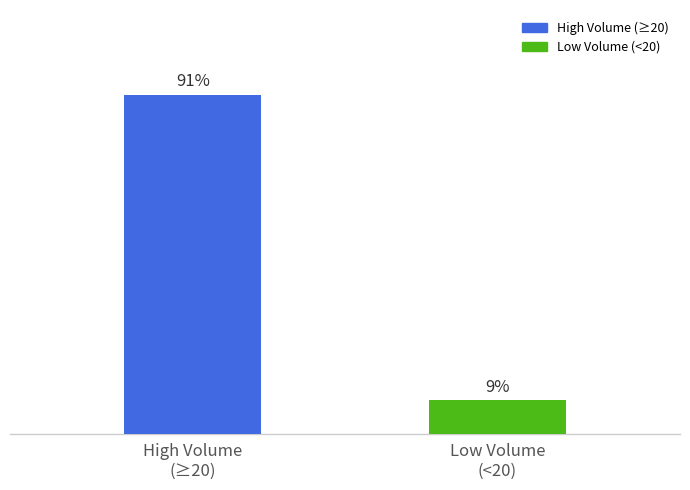

List the labels in order of value, smallest first.

Low Volume
(<20), High Volume
(≥20)